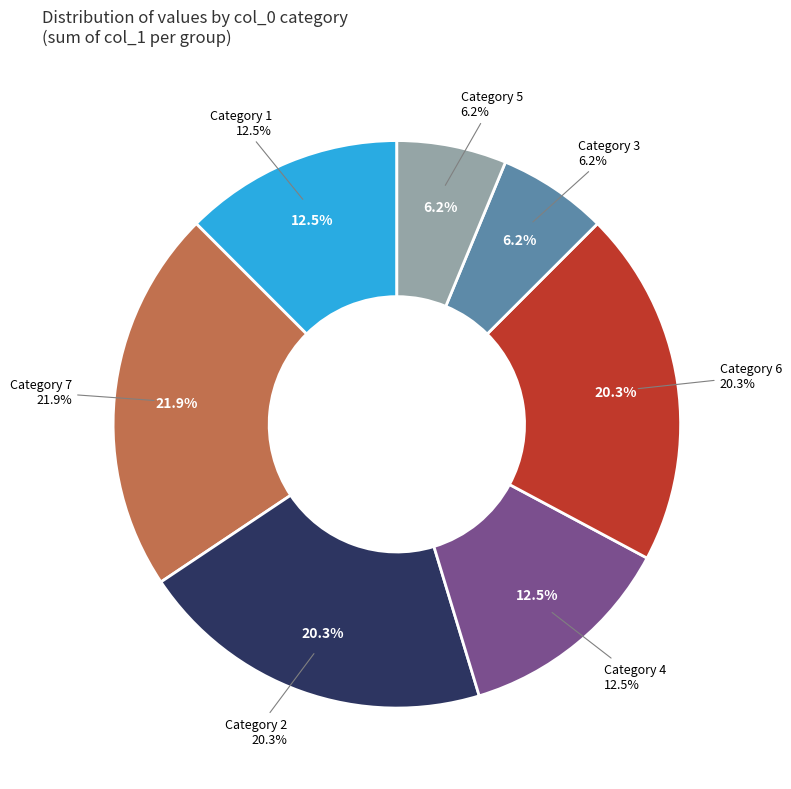

Does 4 account for over 50% of the chart?

No